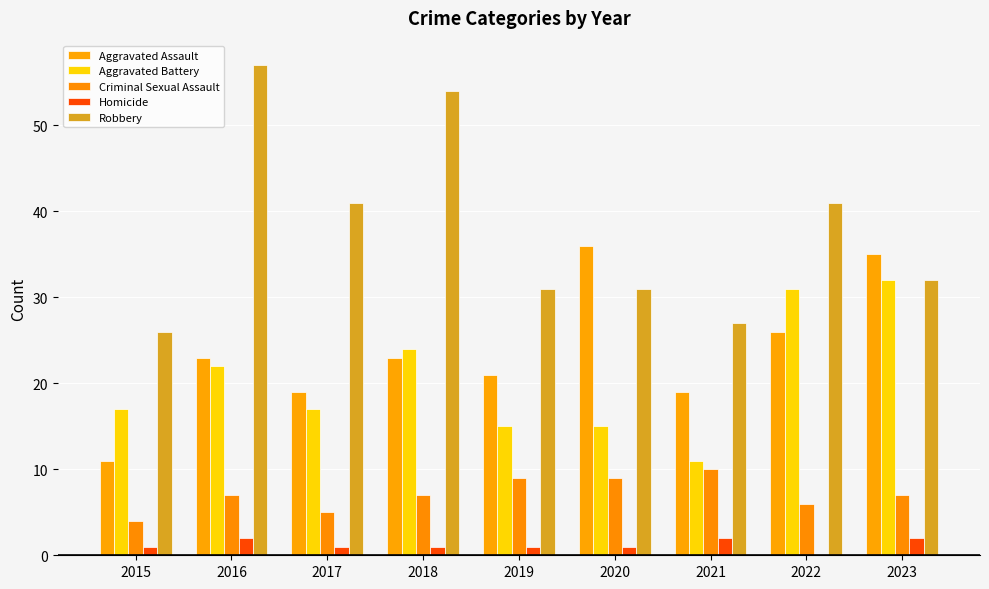

What are all the series names shown in the legend?

Aggravated Assault, Aggravated Battery, Criminal Sexual Assault, Homicide, Robbery